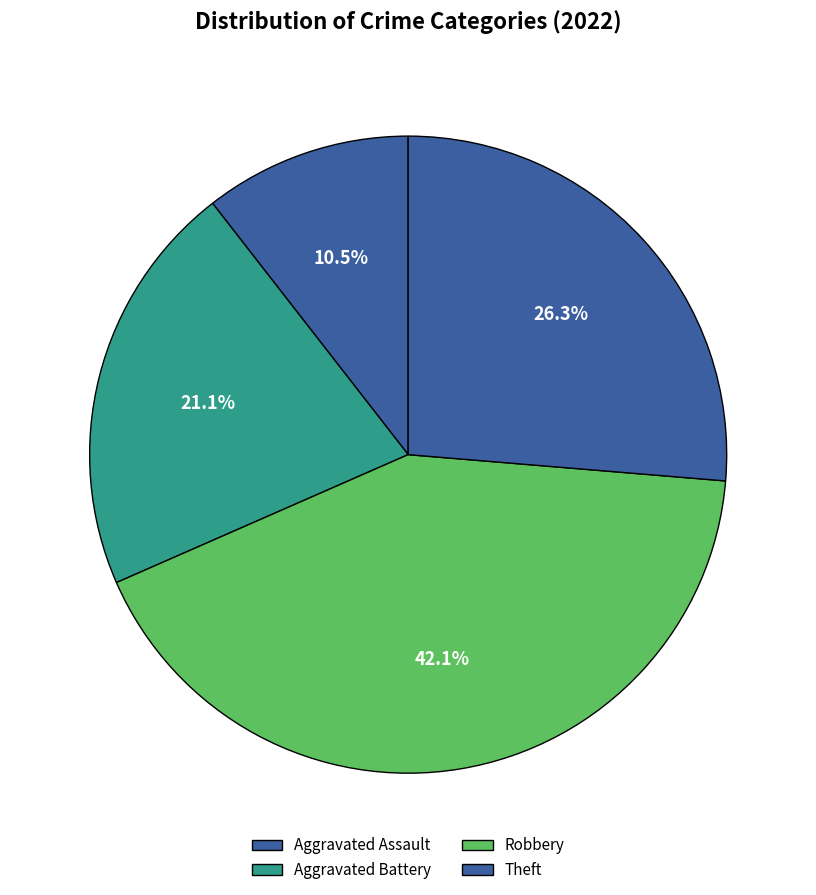

Which slice is the smallest?

Aggravated Assault